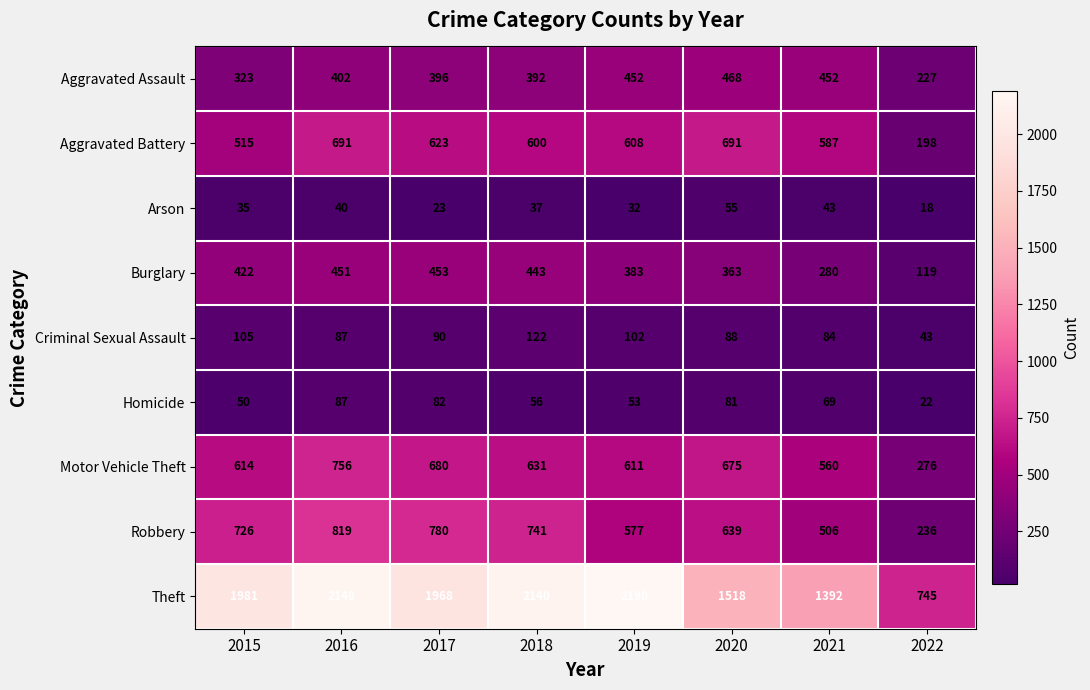

What is the approximate value of Theft at 2015, to the nearest 50?

2000